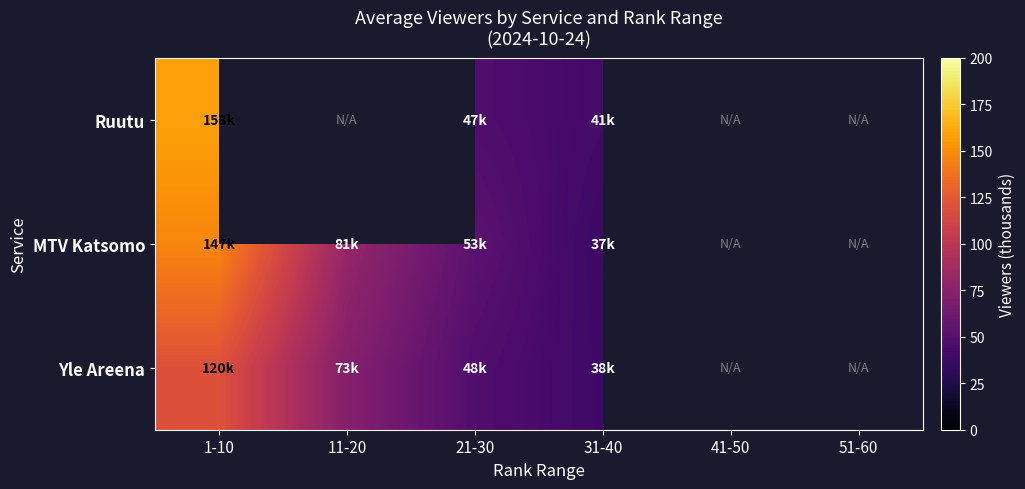

What is the difference between the maximum and minimum values in the Yle Areena series?

81.6